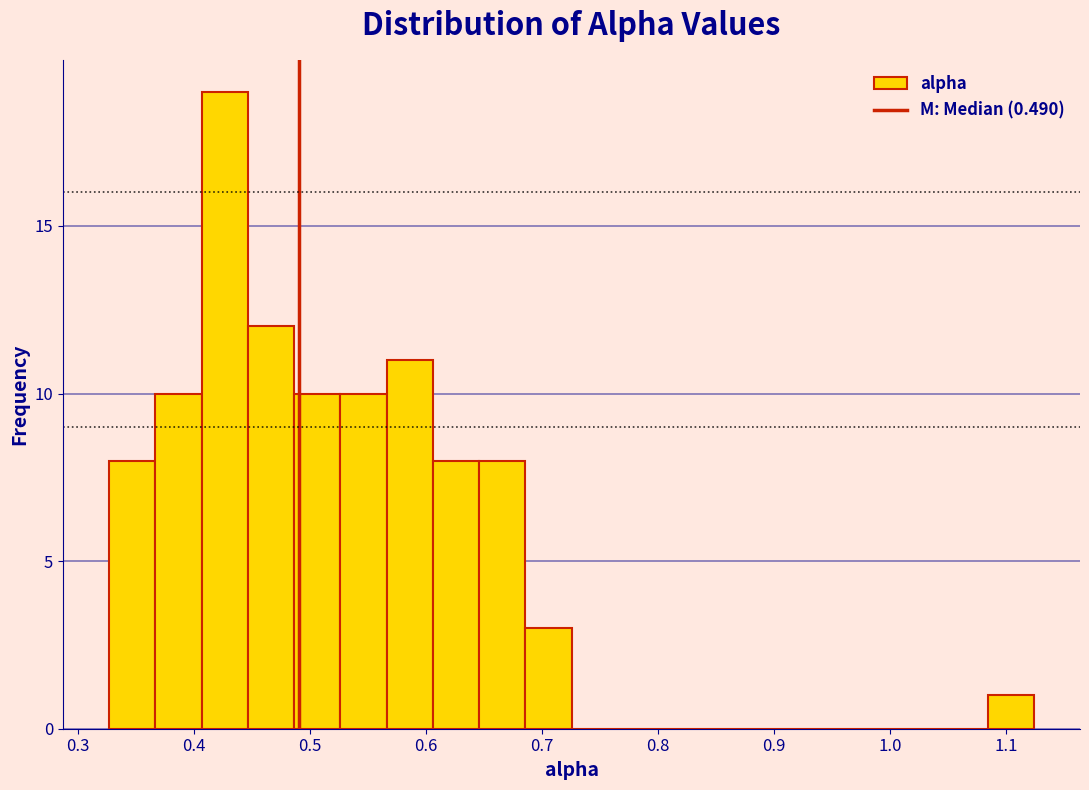

Around what value on the x-axis is the tallest bar? Give the approximate position of its centre, as read against the axis.

0.43